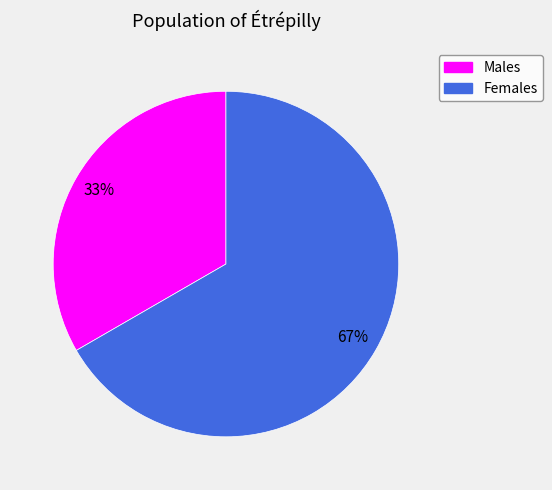

Is there a majority slice in this chart?

Yes